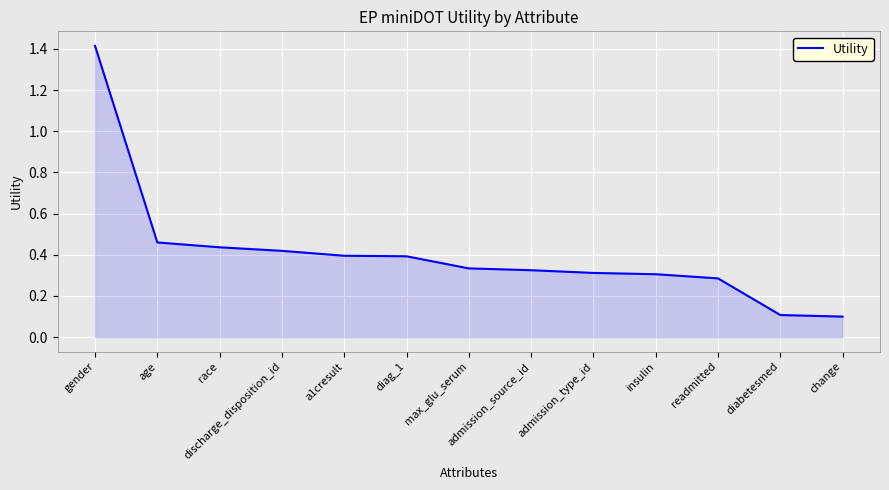

Which label corresponds to the largest value in the chart?

gender